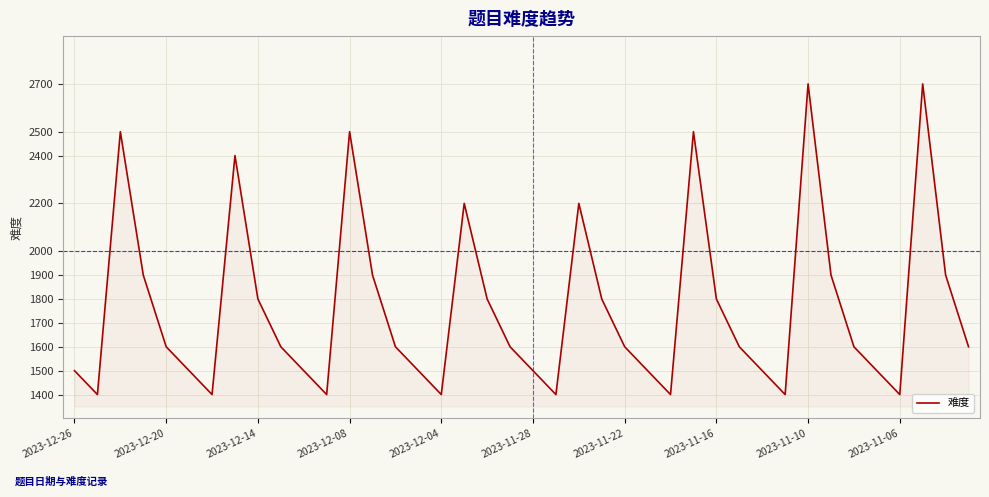

What is the difference between the maximum and minimum values?

1300